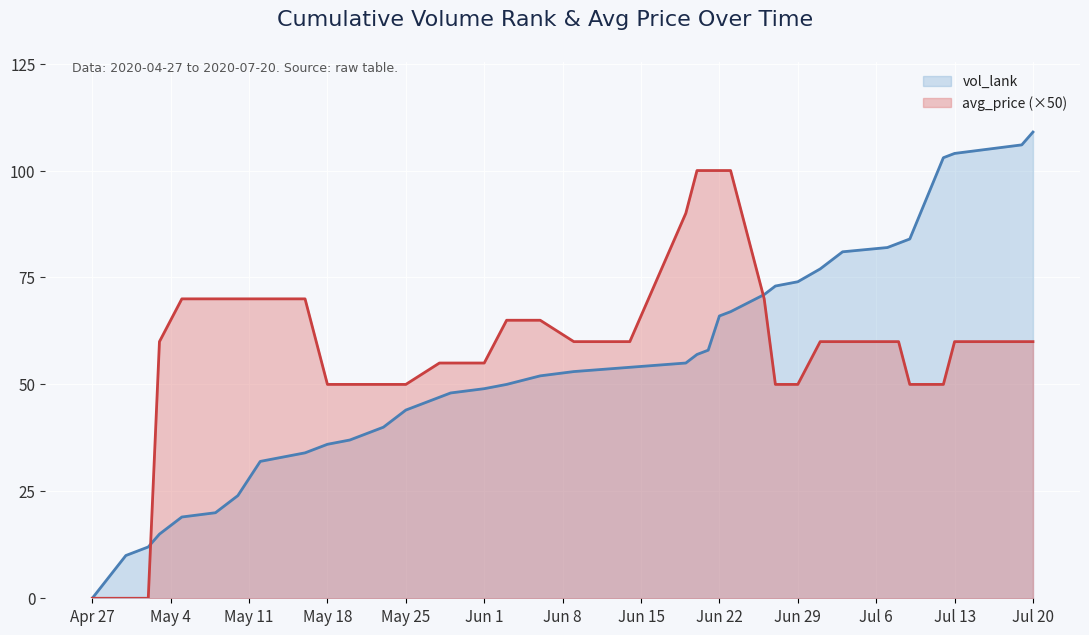

Which series has the largest range (max minus min)?

vol_lank